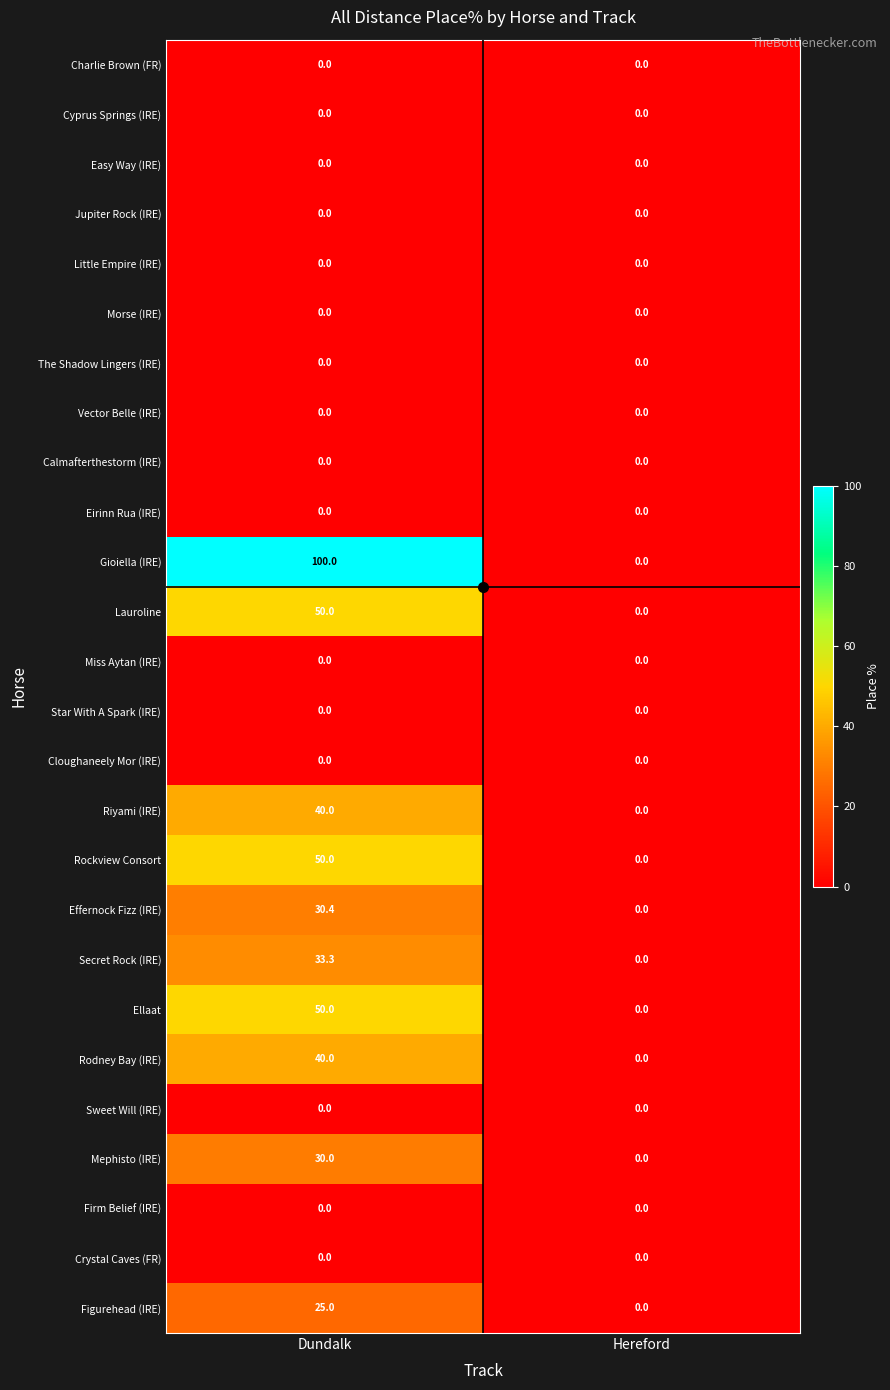

What is the sum of the Figurehead (IRE) values at Hereford and Dundalk?

25.0